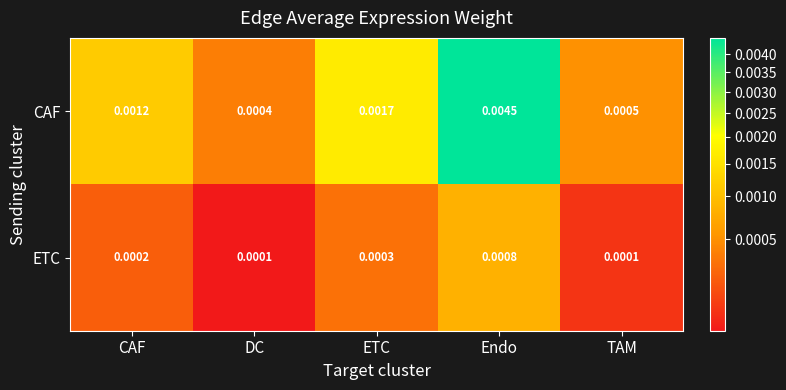

Which series has the largest total across all categories?

CAF